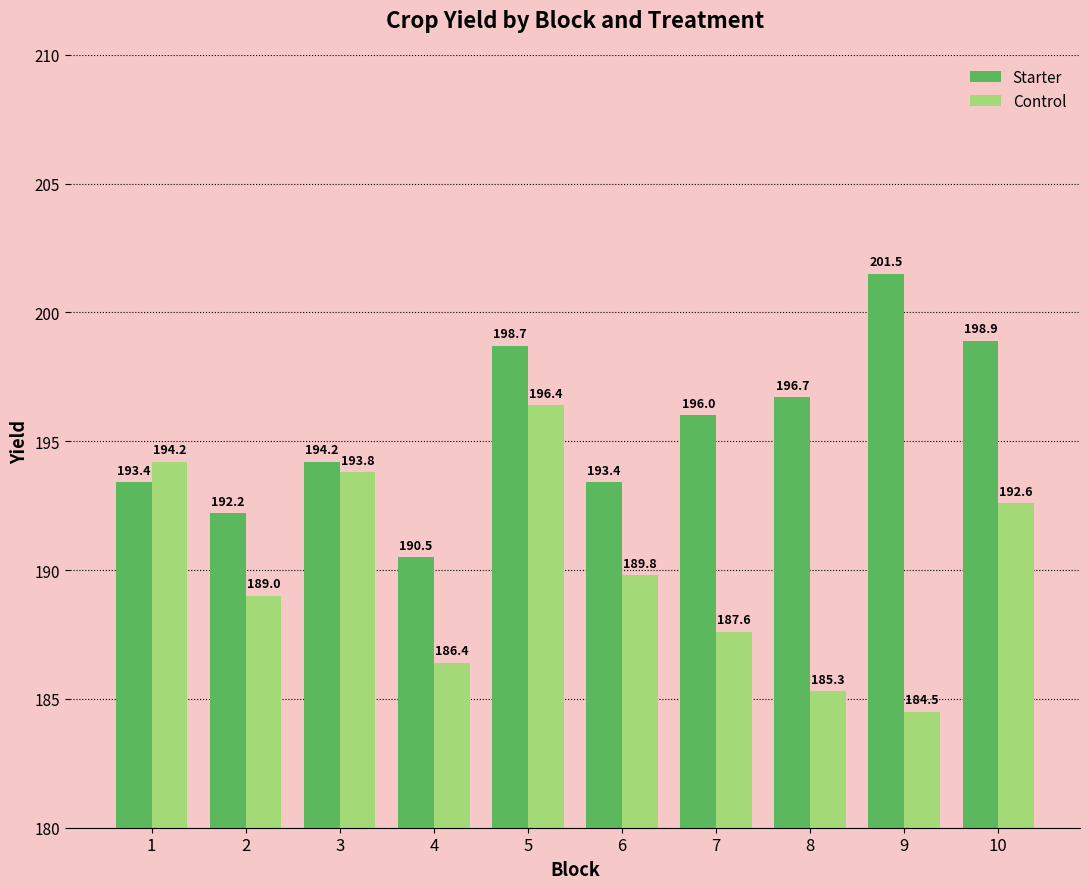

At 3, list the series in order from smallest to largest.

Control, Starter